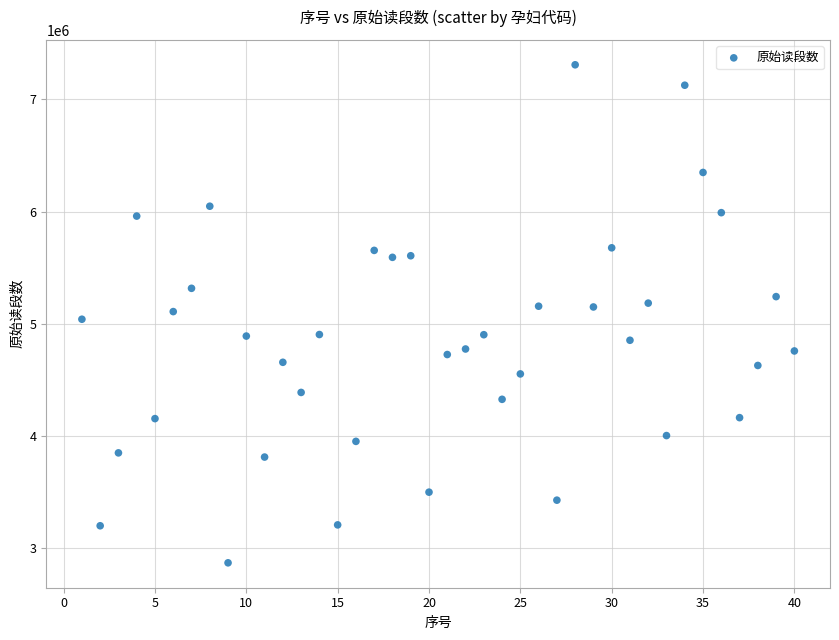

What is the range of X values (max minus min)?

39